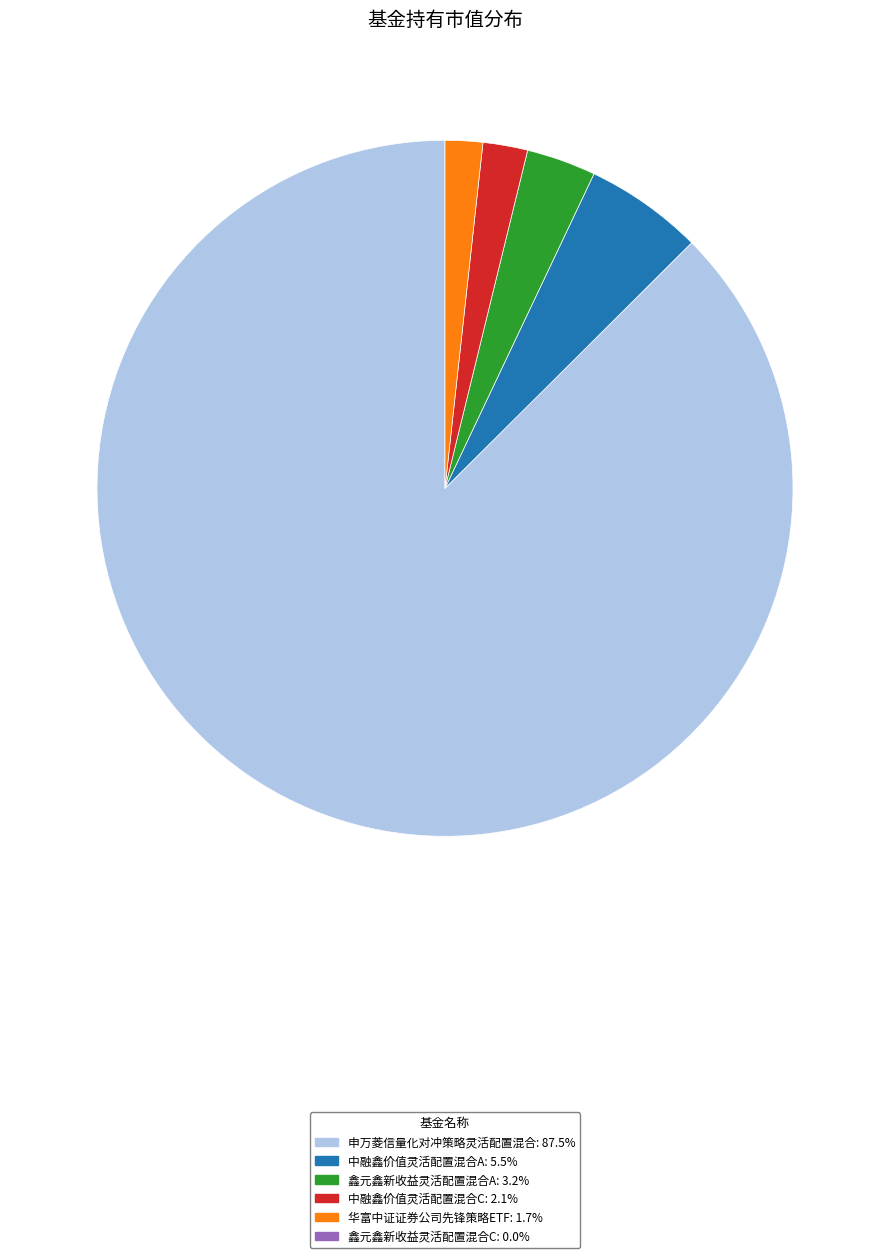

Count the number of slices in the pie.

5